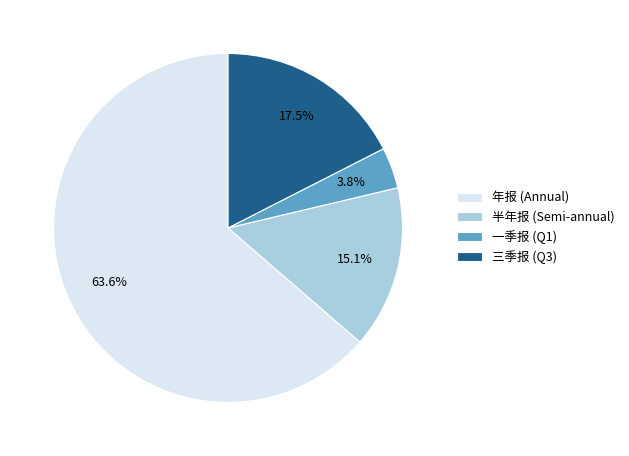

Is the sum of 半年报 (Semi-annual) and 年报 (Annual) greater than half?

Yes